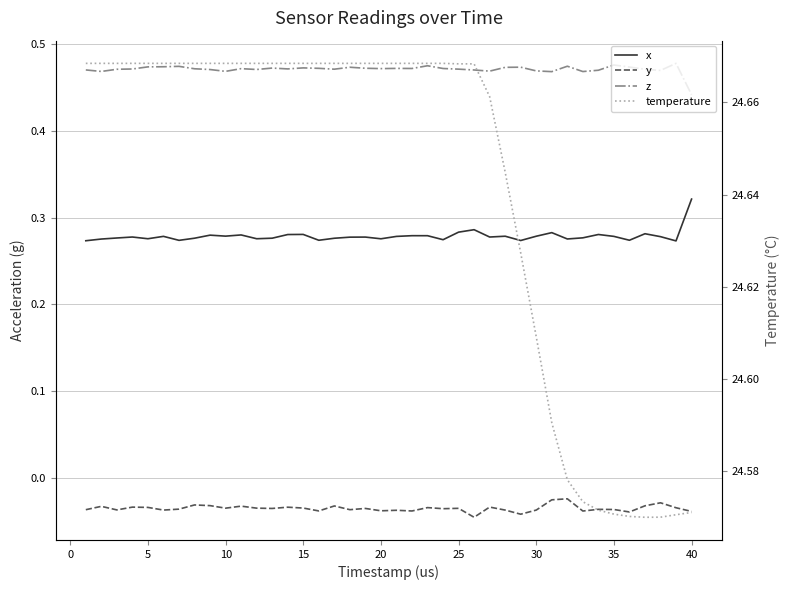

True or false: z has a value of 0.6 at 27.

False